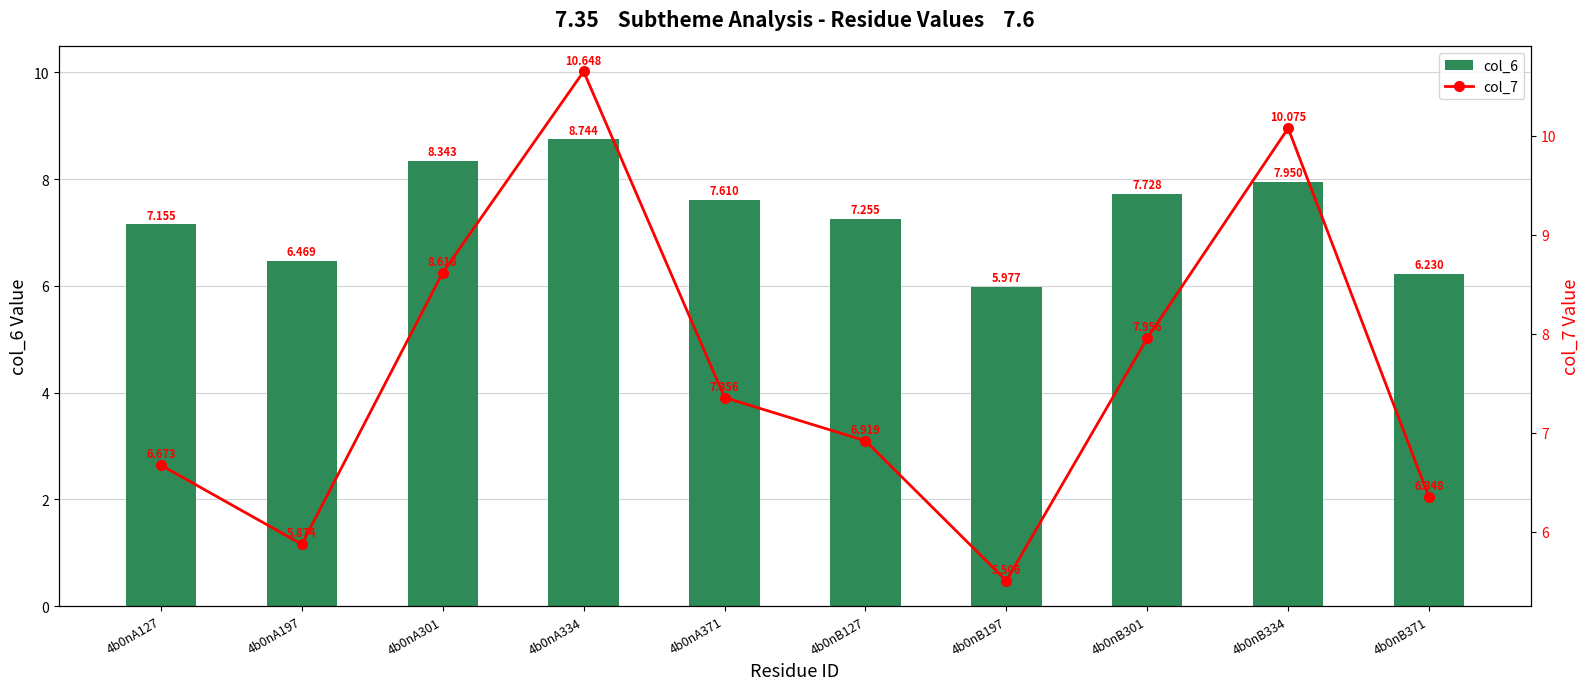

What is the difference between the maximum and second lowest values in the col_6 series?

2.5